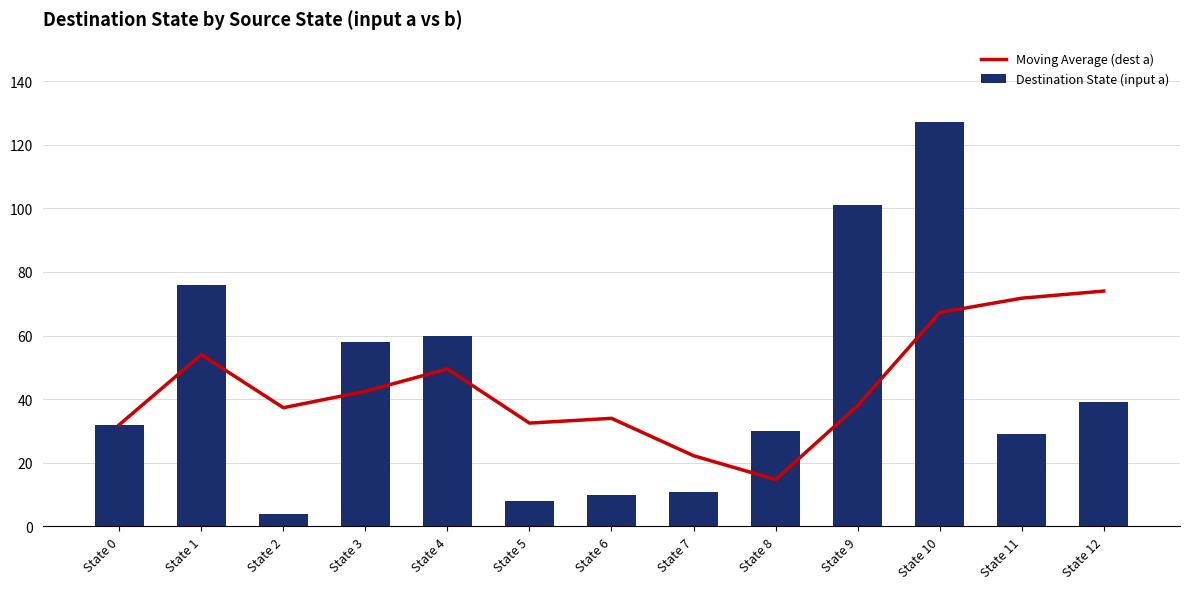

Which series changed the most between State 5 and State 11?

Moving Average (dest a)